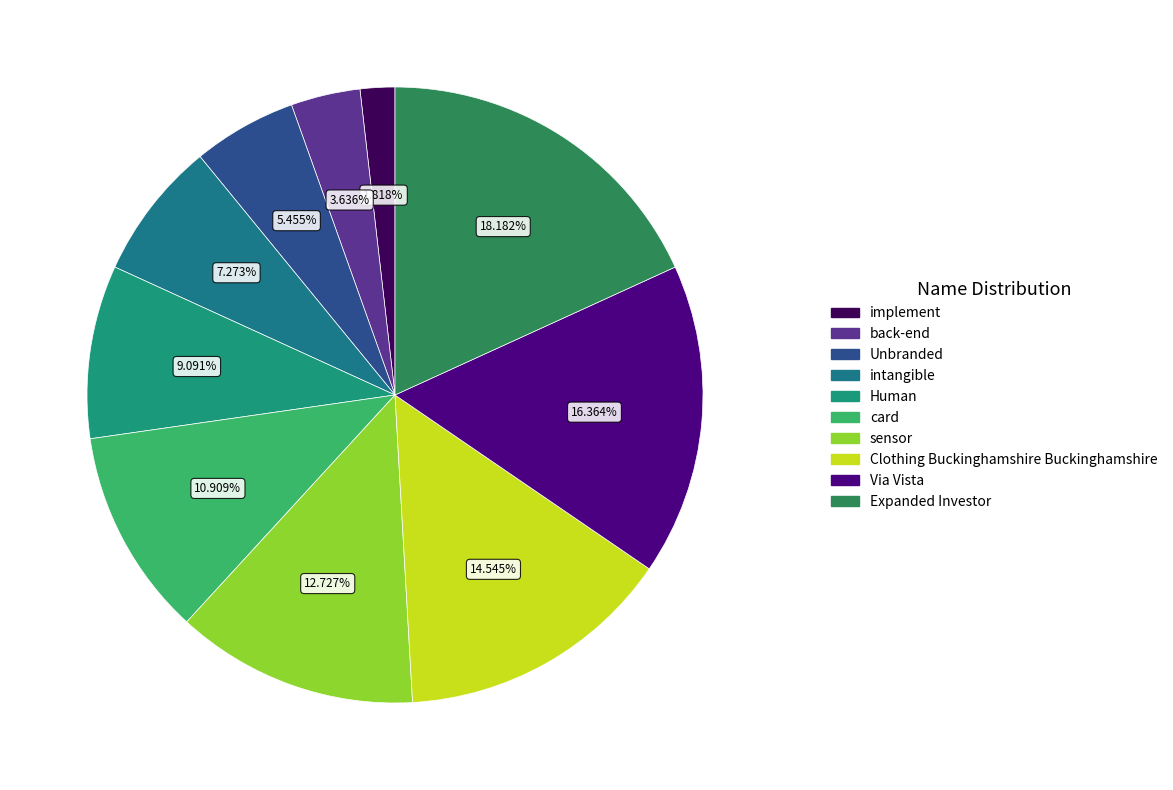

To the nearest percent, what is the average slice percentage?

10%